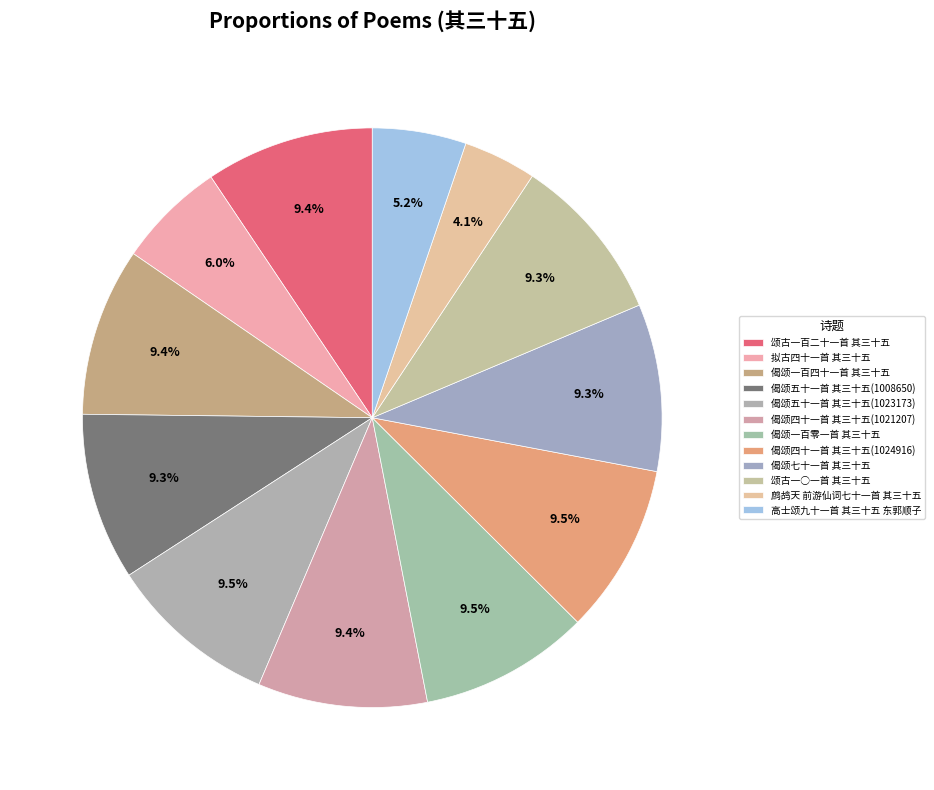

What percentage is the 偈颂一百零一首 其三十五 slice, to the nearest percent?

9%